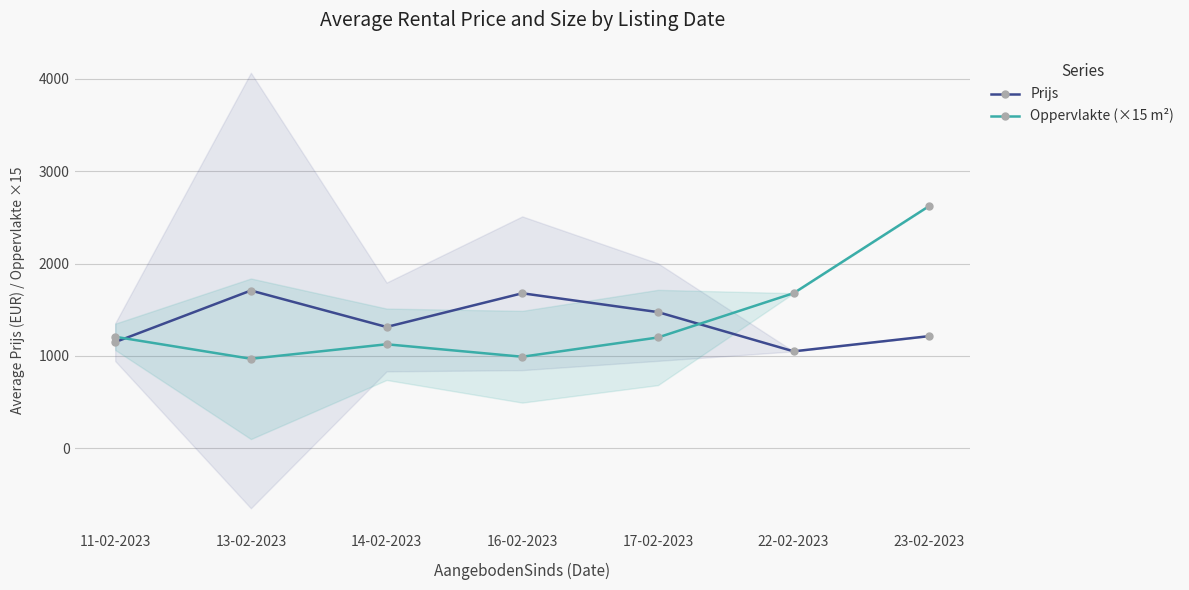

Where does the Oppervlakte (×15 m²) series first go above 1200?

11-02-2023